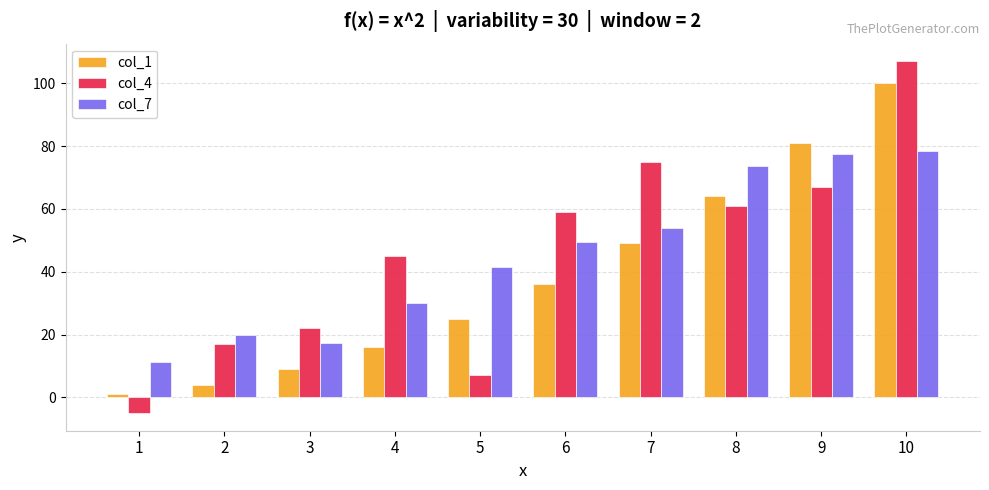

What is the minimum value for col_7?

11.3